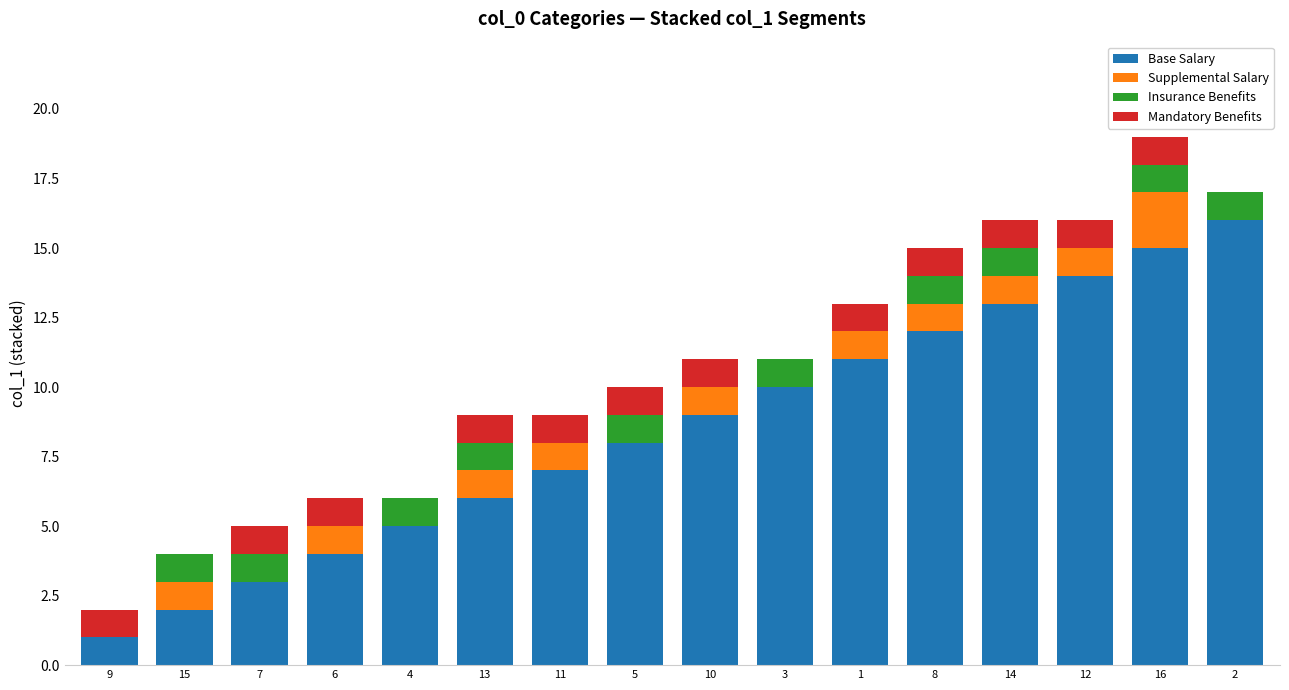

Where is Base Salary nearest to the value 8?

5